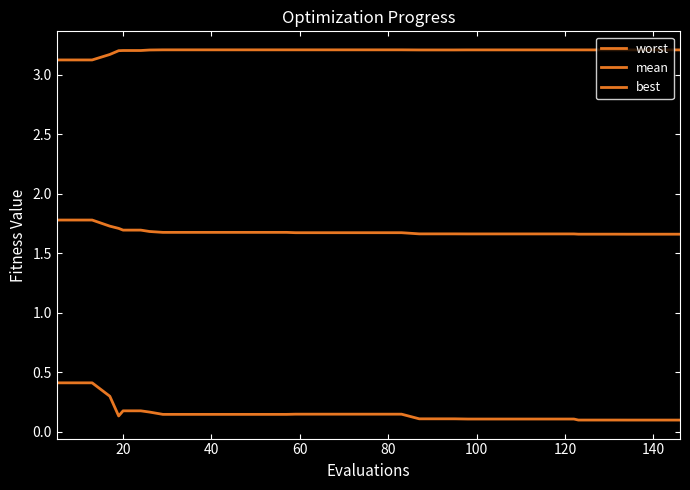

Does the chart have visible grid lines?

No